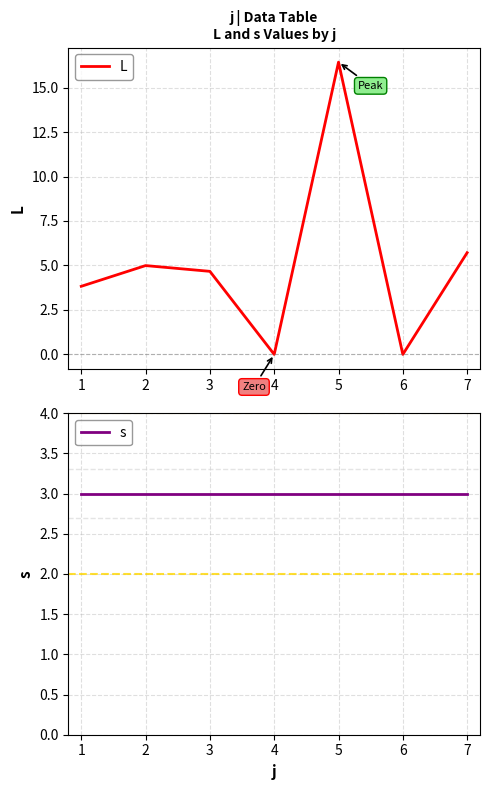

True or false: s has more than 1 interior local peaks.

False